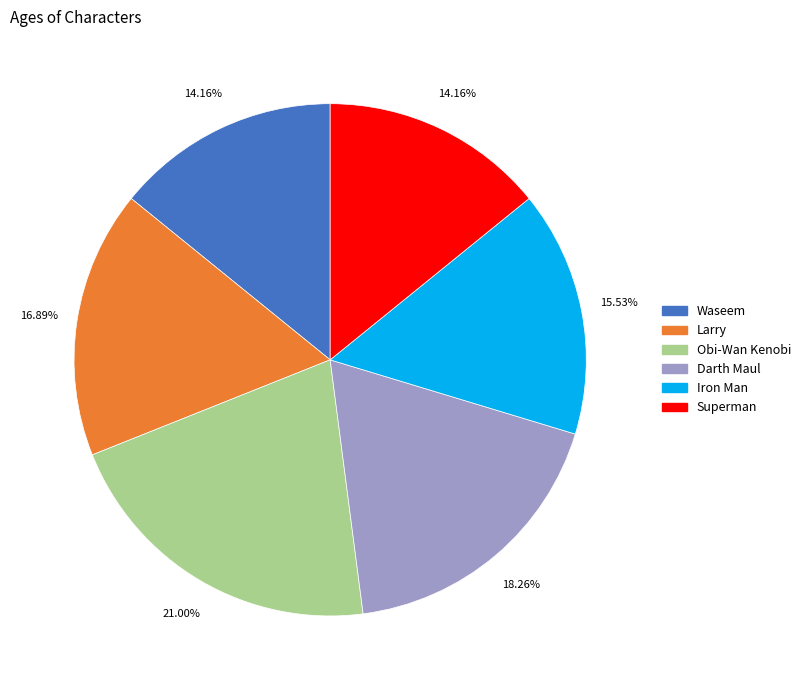

To the nearest percent, what portion does Superman represent?

14%